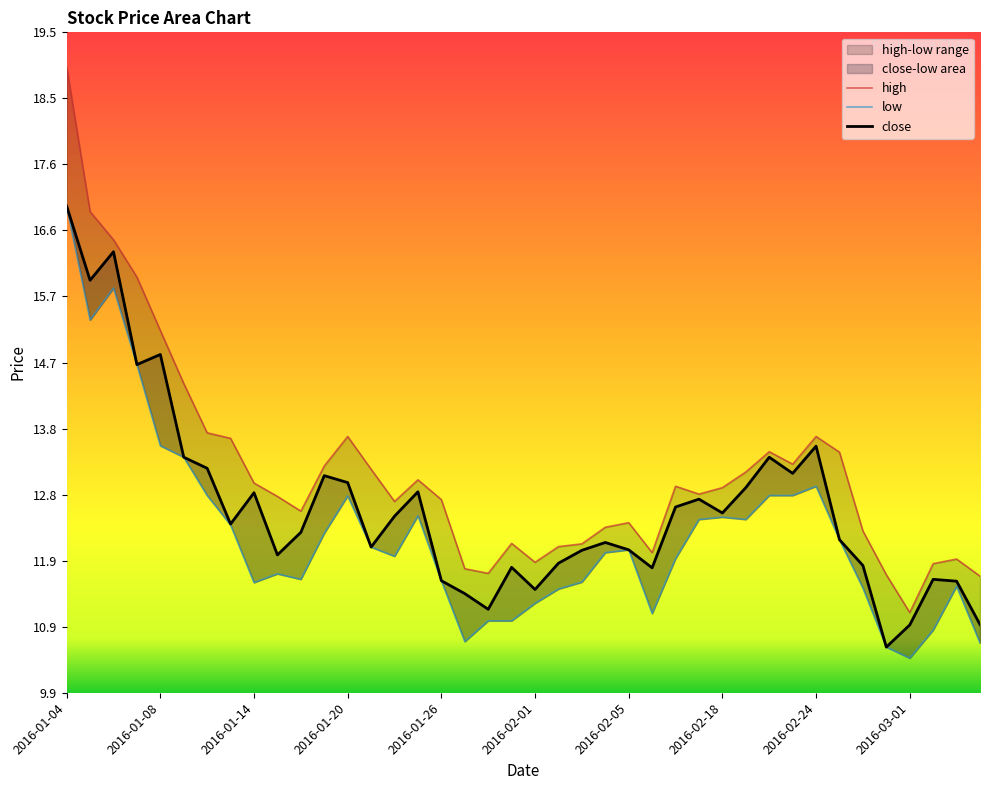

The close series shows 12.5 at 2016-02-18. True or false?

True